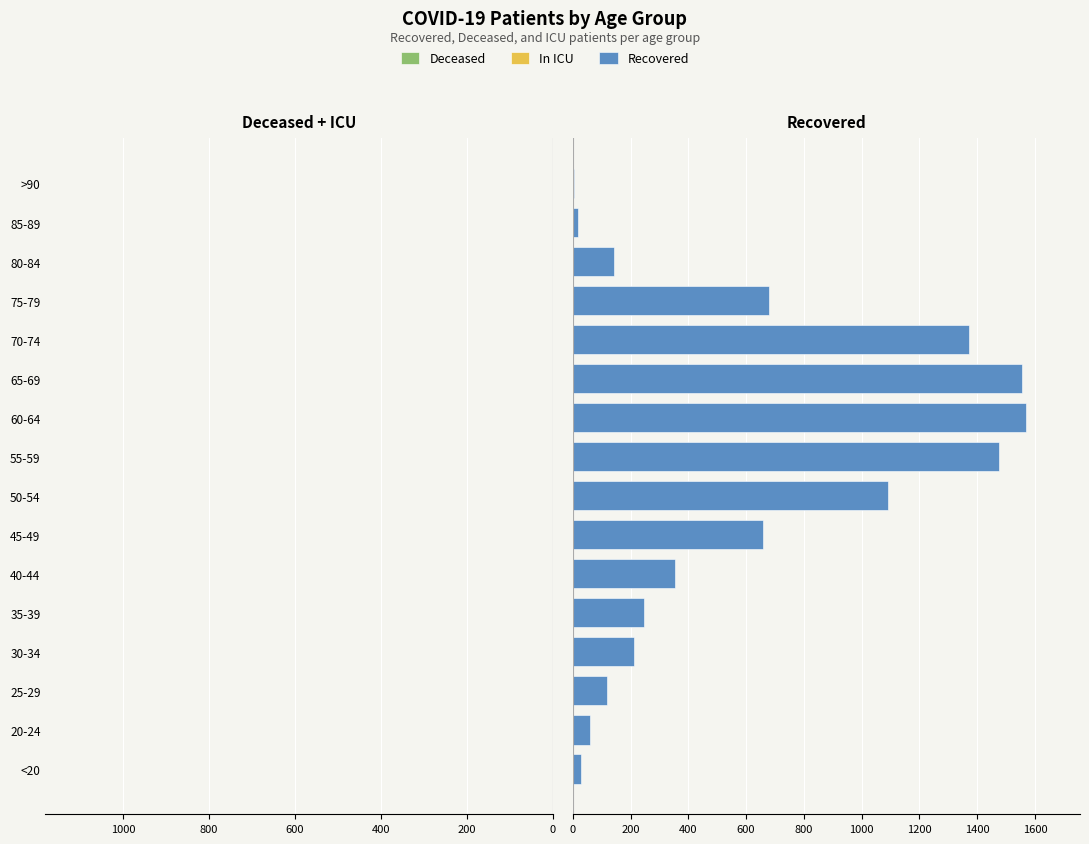

At 30-34, list the series in order from largest to smallest.

Recovered, In ICU, Deceased